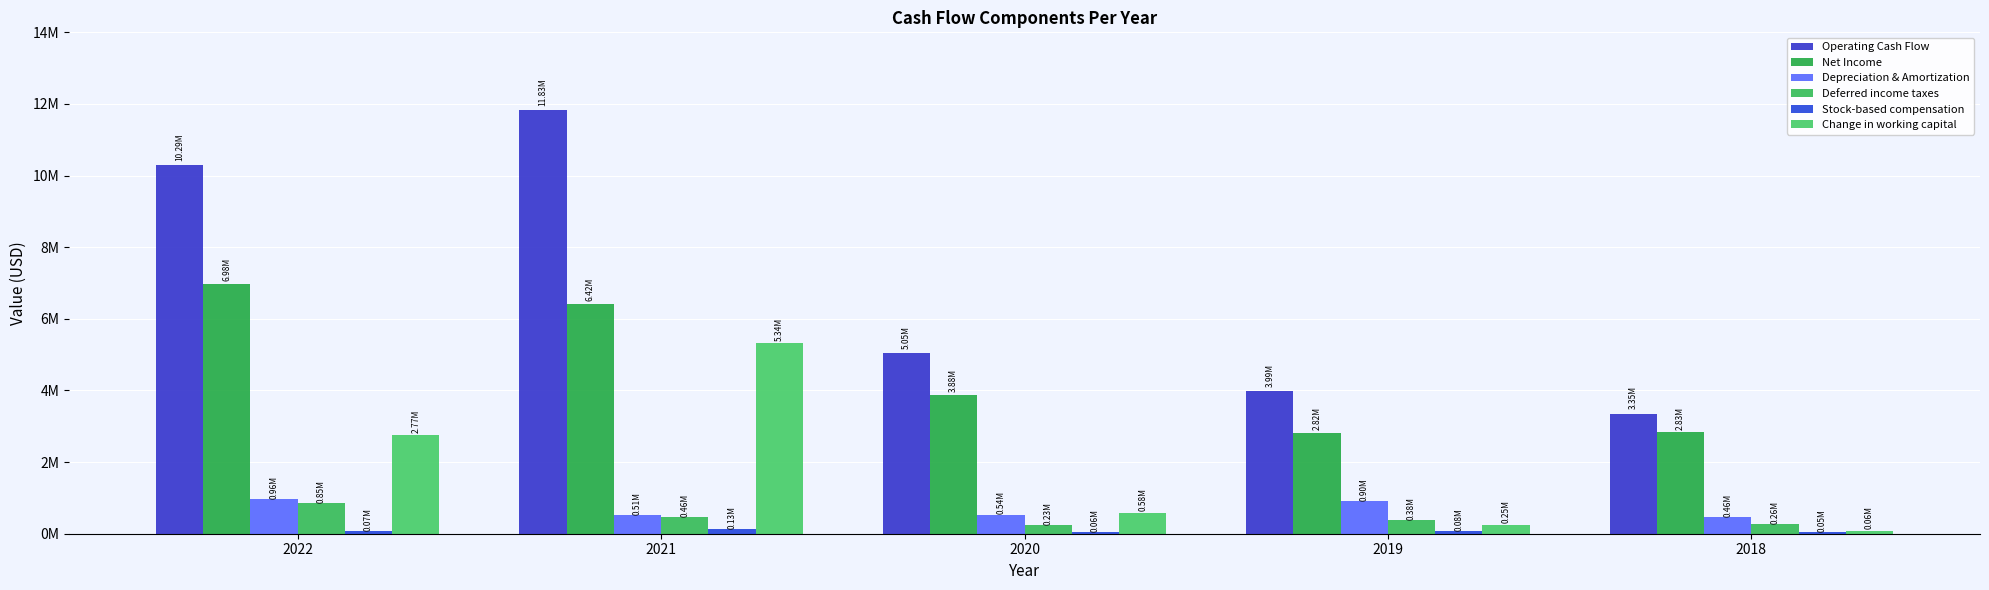

Reading left to right, transcribe all the data shown in this chart.

Operating Cash Flow: 2022=10293475.9	2021=11832767.8	2020=5048711.6	2019=3987714.1	2018=3352315.7
Net Income: 2022=6977817.8	2021=6418571.2	2020=3877086.7	2019=2815980.1	2018=2827435.6
Depreciation & Amortization: 2022=955606.9	2021=513861.0	2020=535462.8	2019=903675.3	2018=461165.7
Deferred income taxes: 2022=845197.7	2021=457783.6	2020=230528.3	2019=380540.8	2018=260203.5
Stock-based compensation: 2022=72442.4	2021=128192.5	2020=58804.9	2019=81388.6	2018=50513.3
Change in working capital: 2022=2769394.4	2021=5337608.4	2020=579975.6	2019=254966.7	2018=64805.4